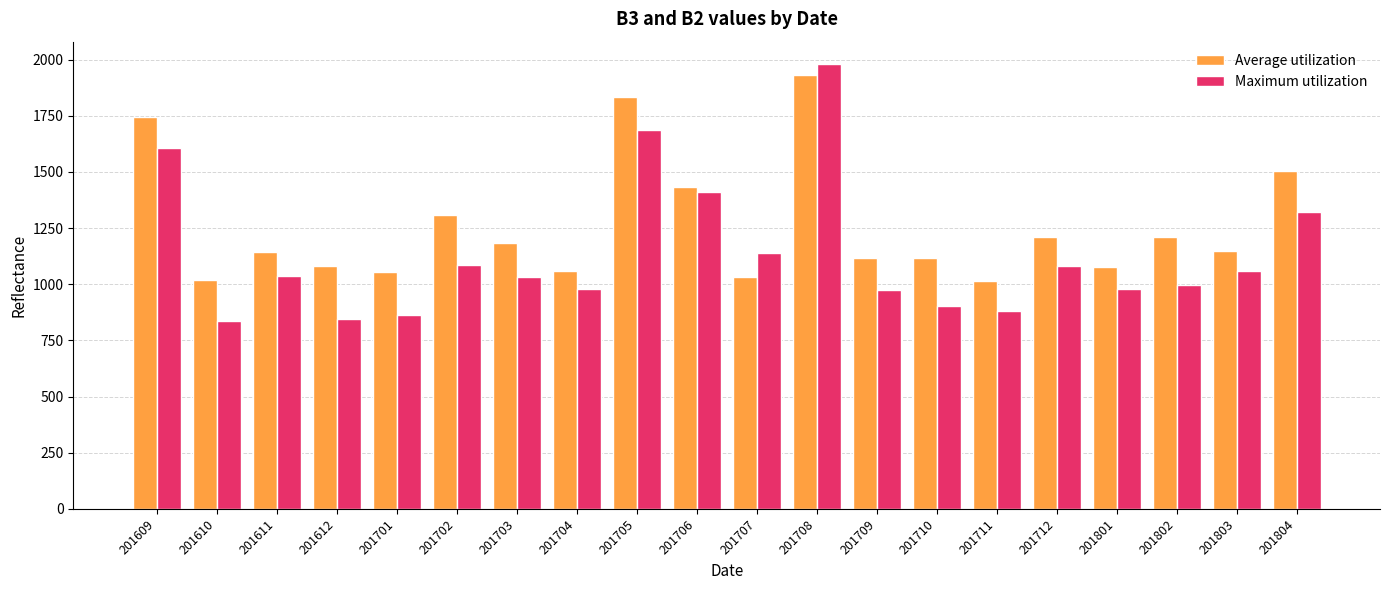

What are all the series names shown in the legend?

Average utilization, Maximum utilization